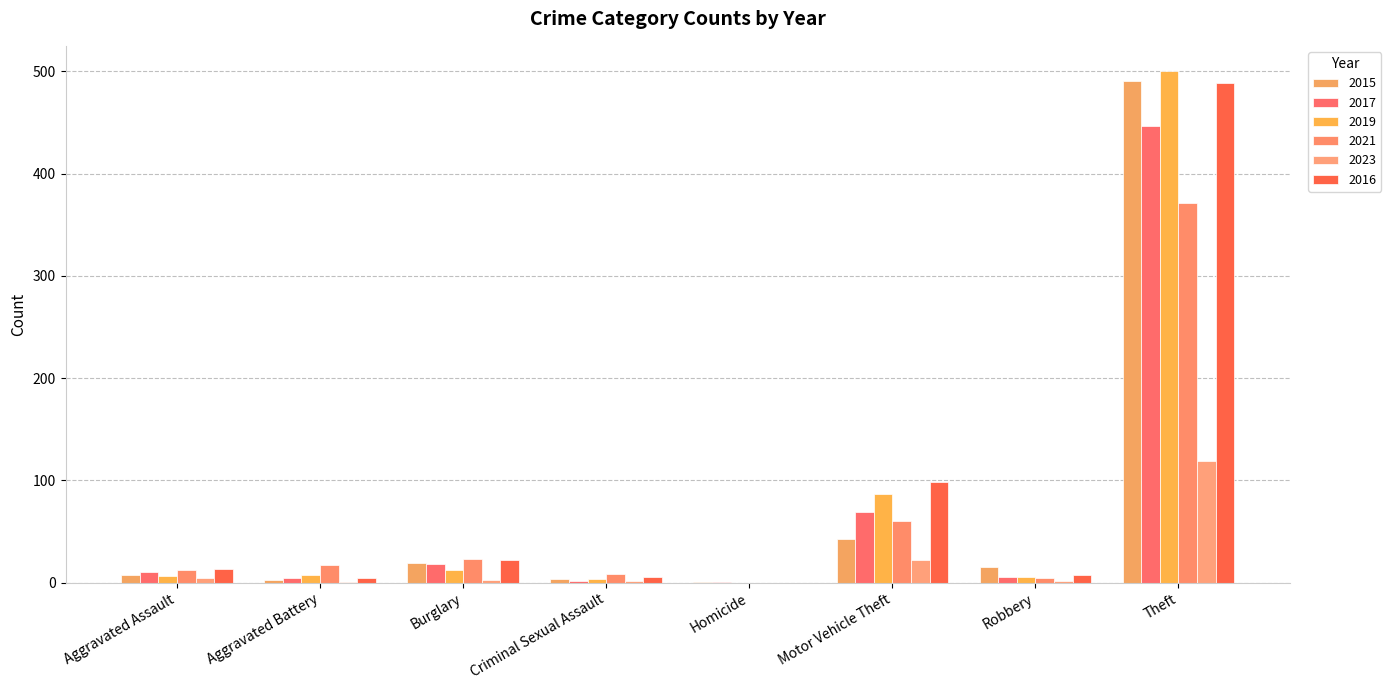

The value of 2017 at Motor Vehicle Theft is 104. True or false?

False